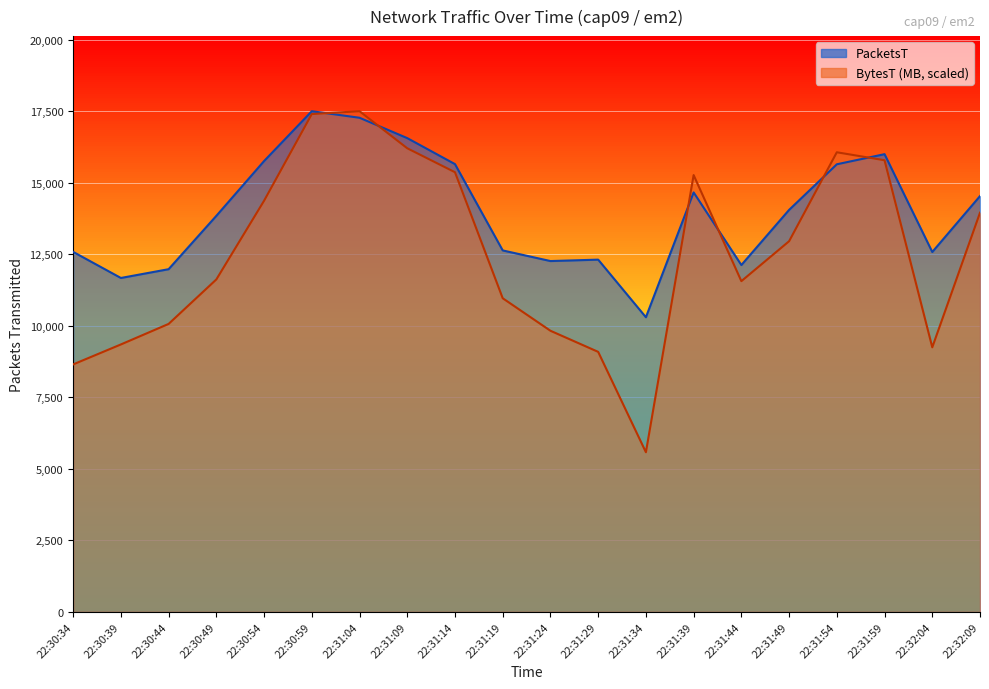

At 22:30:59, list the series in order from largest to smallest.

PacketsT, BytesT_MB